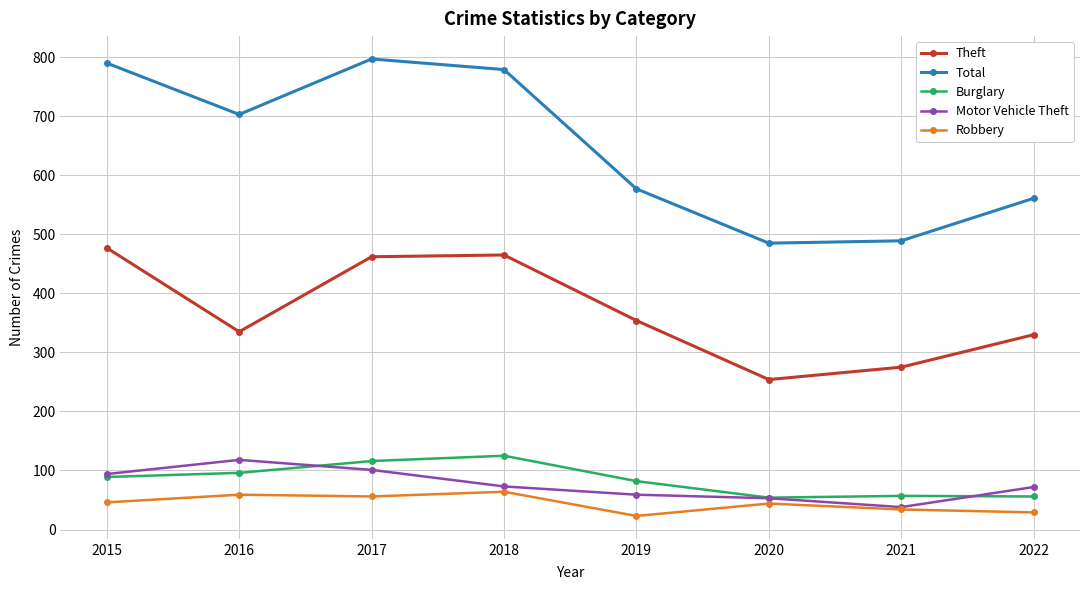

Where does the Theft series first go above 354?

2015